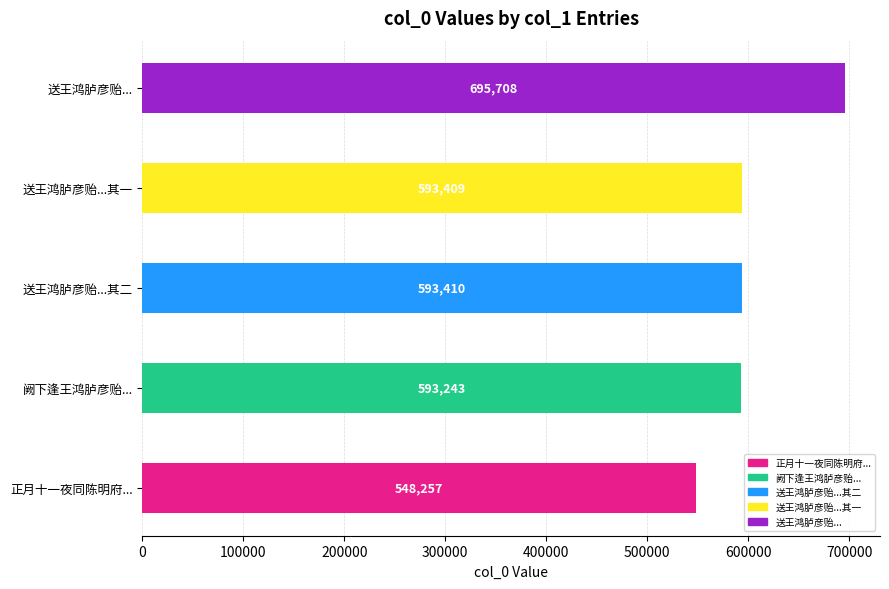

Approximately how many times larger is the value at 阙下逢王鸿胪彦贻... compared to 送王鸿胪彦贻...其一?

1.0